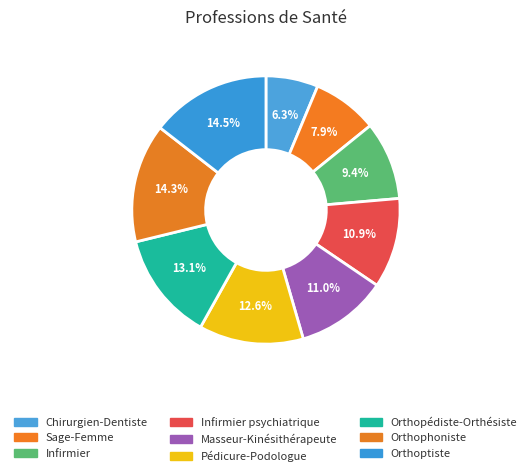

To the nearest percent, what is the combined percentage of Masseur-Kinésithérapeute and Orthopédiste-Orthésiste?

24%